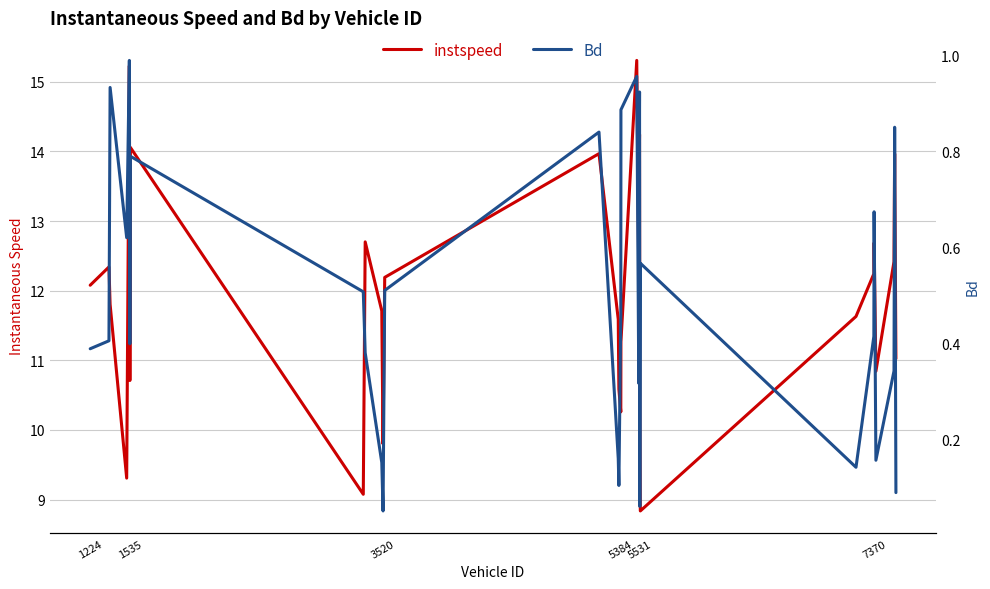

Rank the series by their average value, from highest to lowest.

instspeed, Bd